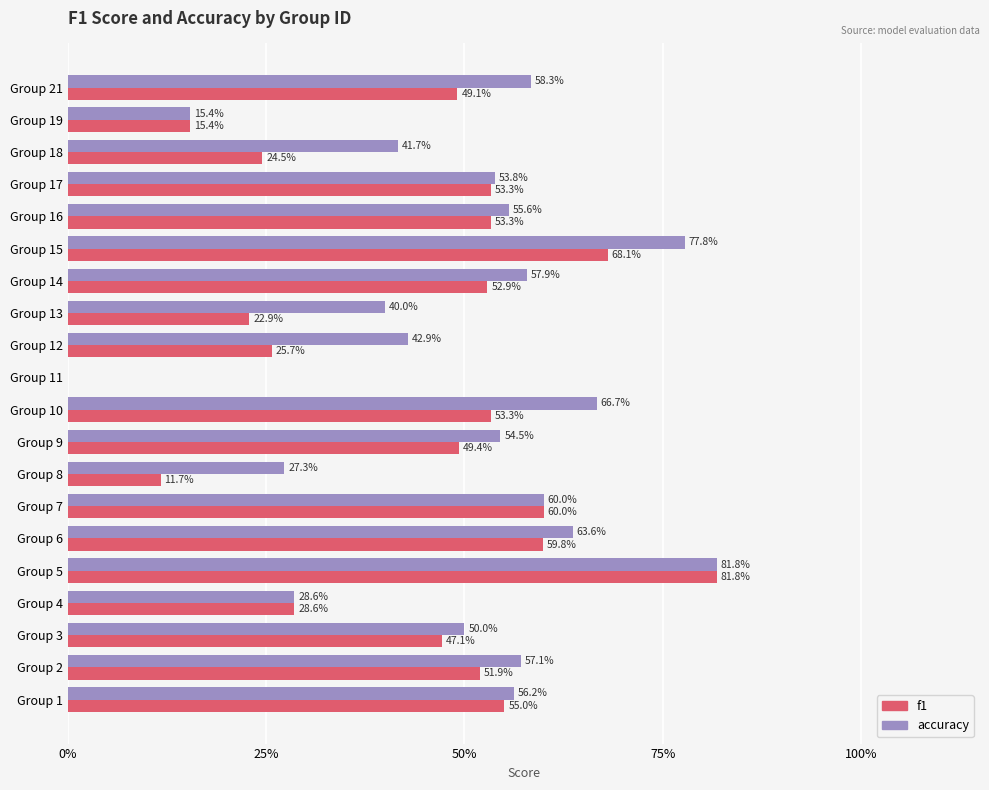

At how many categories does at least one series exceed 0?

19